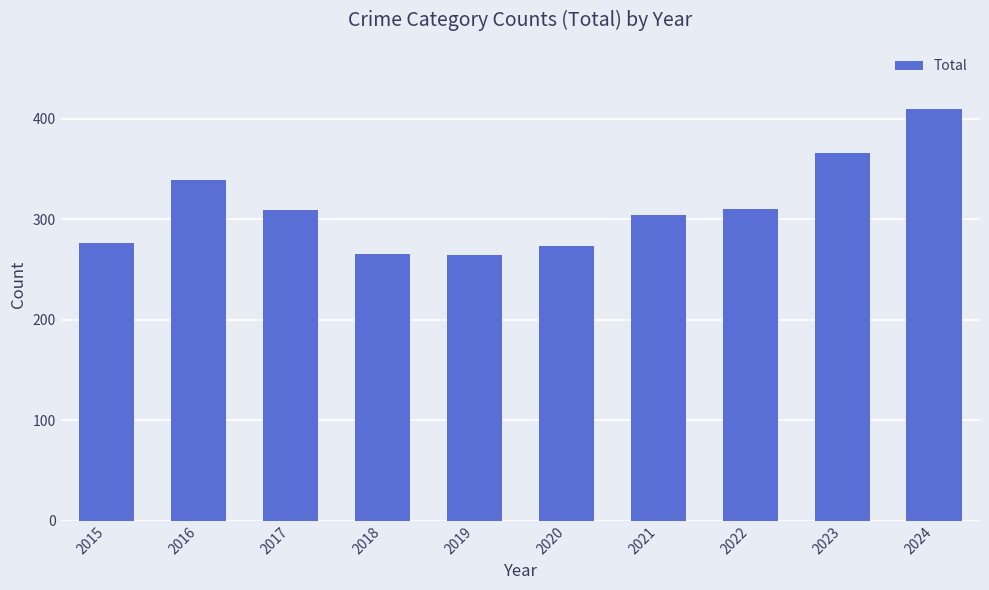

Which has a higher value, 2017 or 2016?

2016